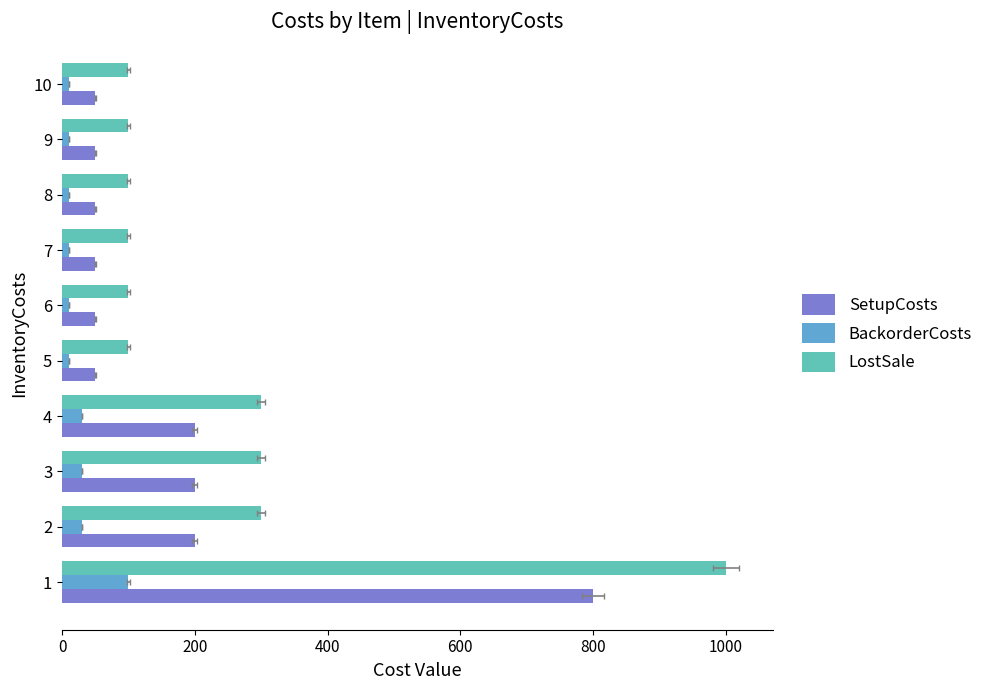

Which series has the largest total across all categories?

LostSale